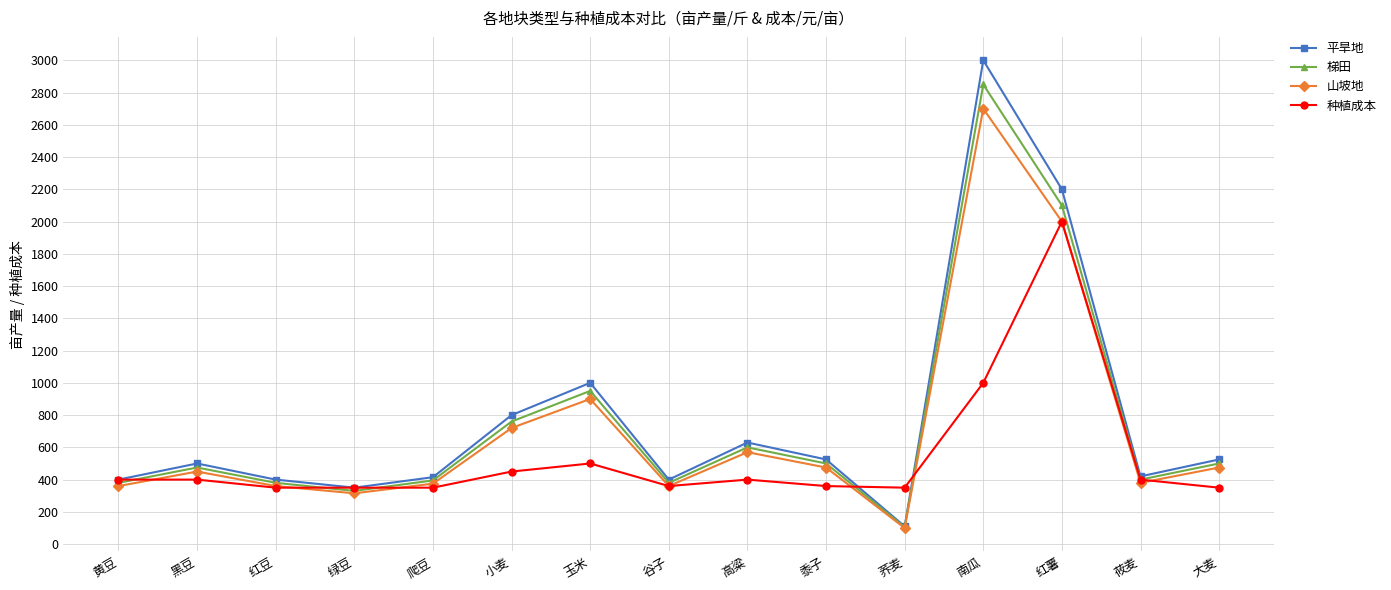

What is the value of the 种植成本 point at the 13th from the left?

2000